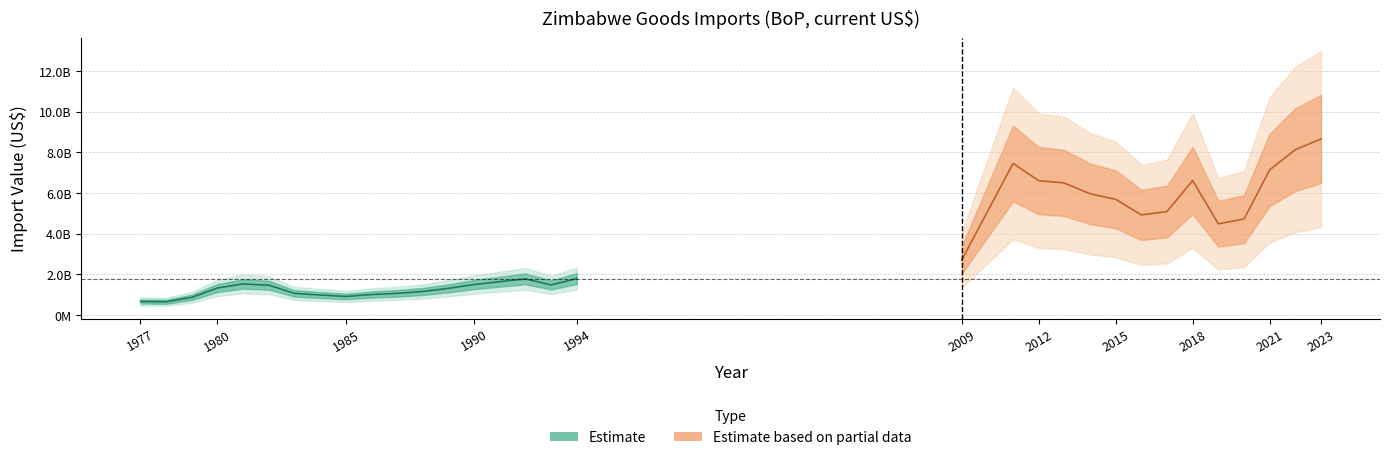

Between 1979 and 1980, which is larger?

1980